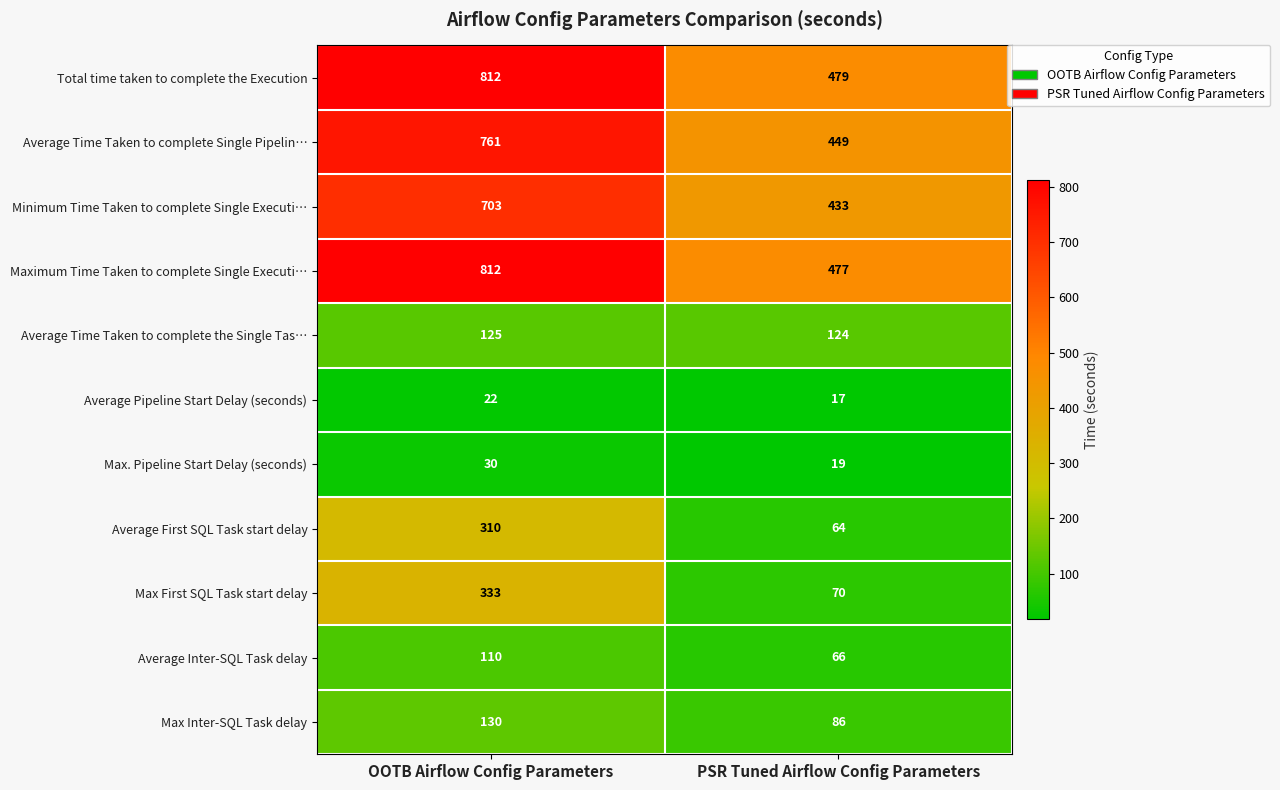

Between OOTB Airflow Config Parameters and PSR Tuned Airflow Config Parameters, which series saw the biggest shift?

Maximum Time Taken to complete Single Executi…